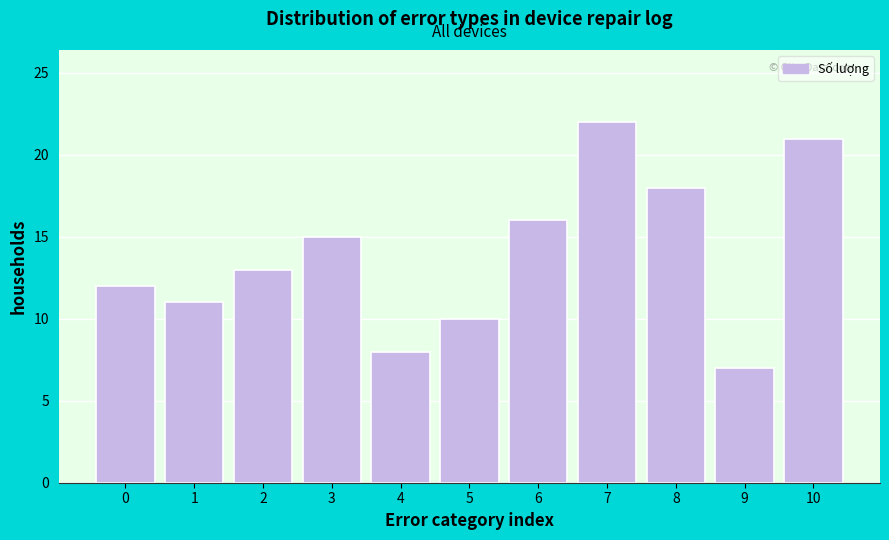

Reading left to right, what are all the values shown in this chart?

0=12	1=11	2=13	3=15	4=8	5=10	6=16	7=22	8=18	9=7	10=21